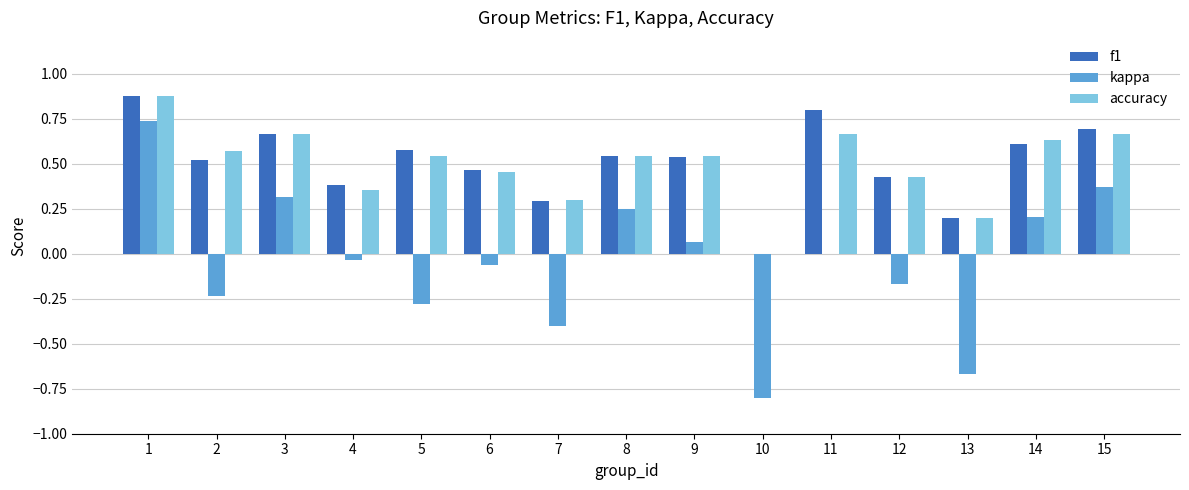

The value of f1 at 8 is 0.9. True or false?

False